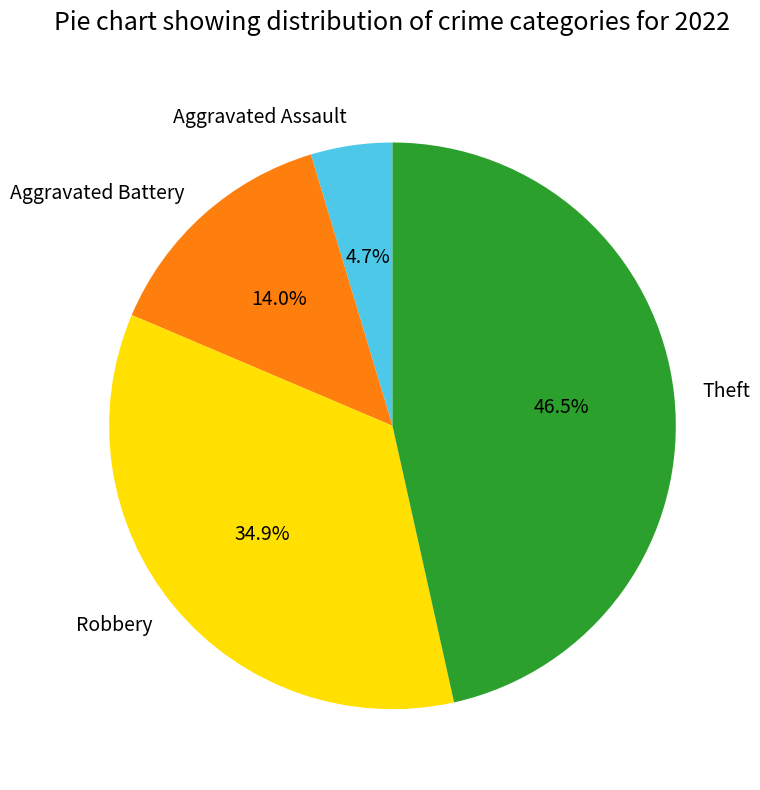

What is the smallest slice in the pie chart?

Aggravated Assault